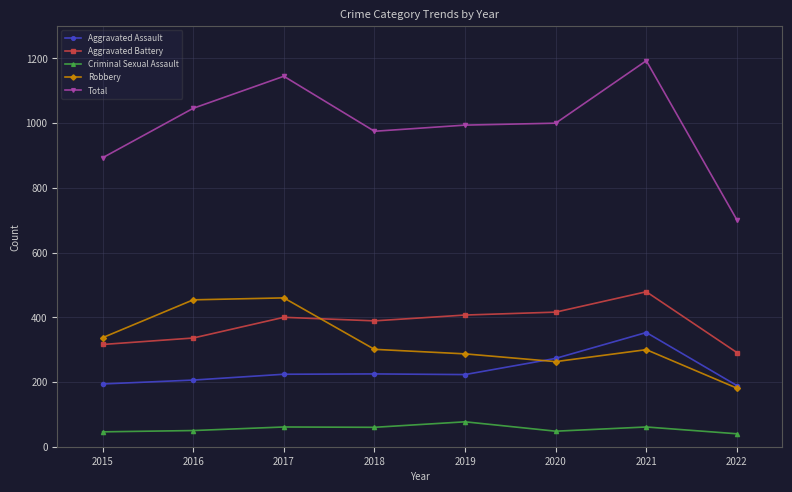

Rank the series at 2017 from highest to lowest value.

Total, Robbery, Aggravated Battery, Aggravated Assault, Criminal Sexual Assault